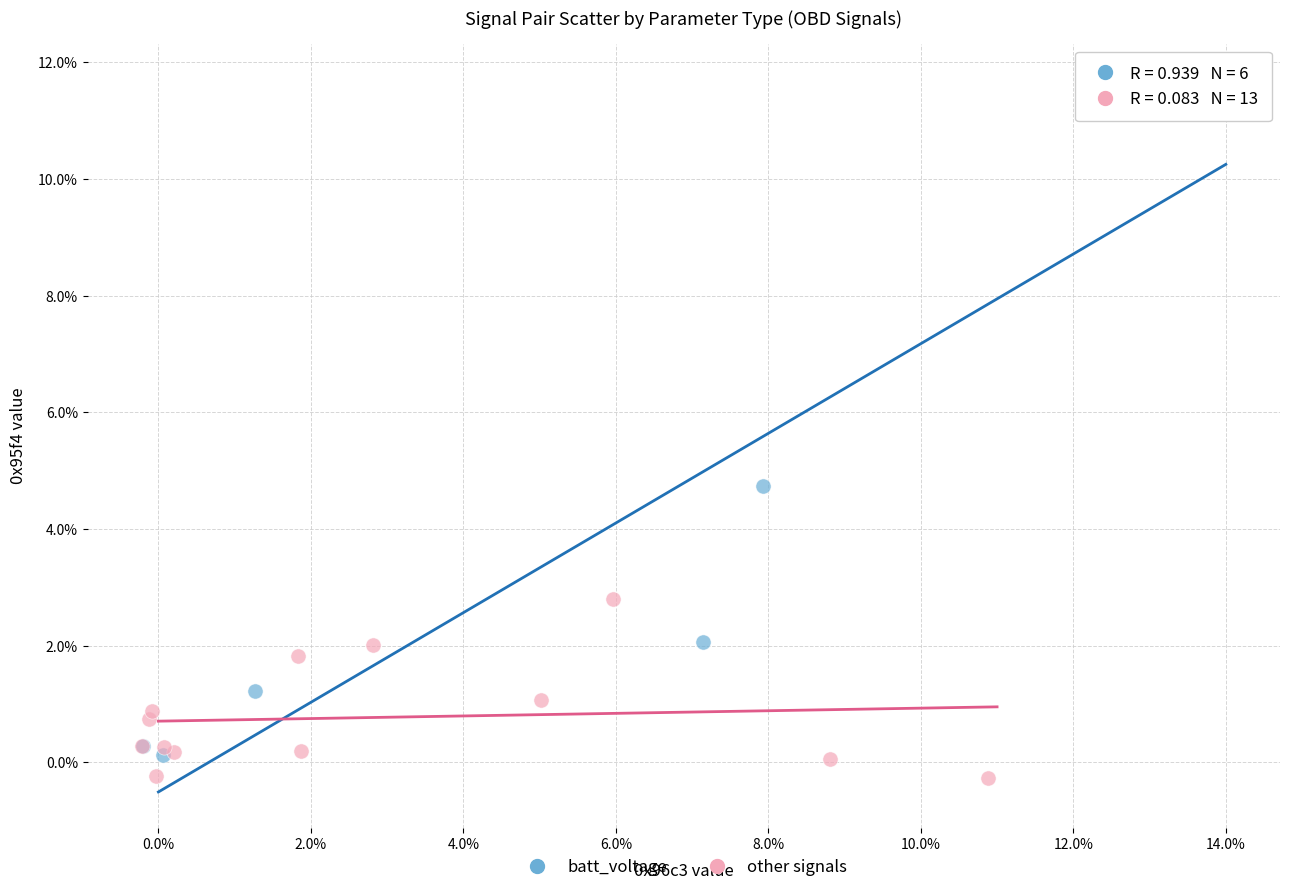

Which series has the largest Y range (max minus min)?

batt_voltage